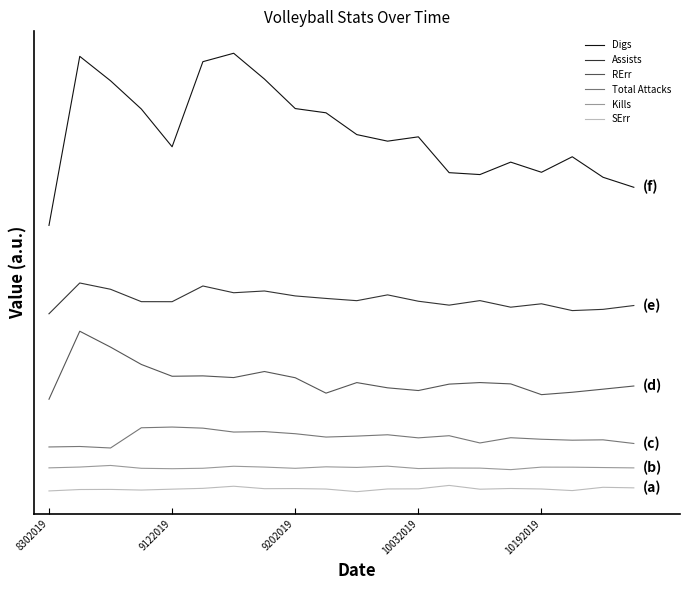

True or false: SErr and Kills intersect in this chart.

False